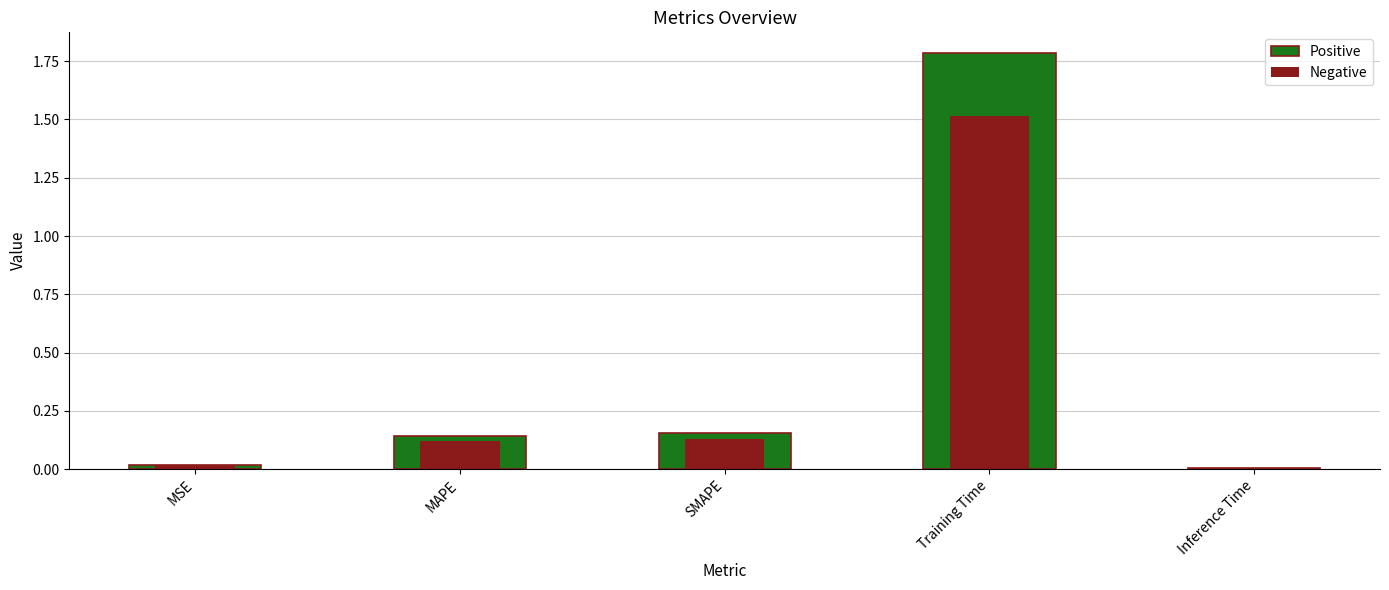

At how many categories does at least one series exceed 1?

1